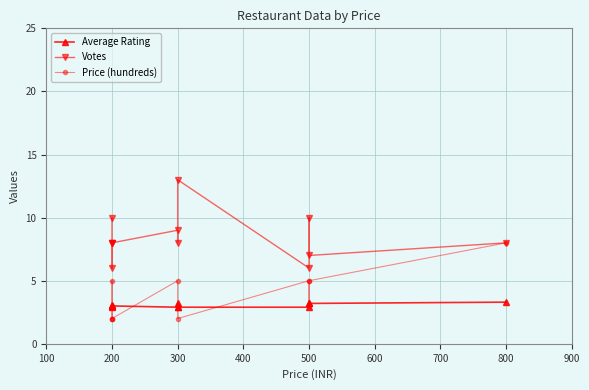

What is the value of the Price (hundreds) point at the 12th from the left?

8.0